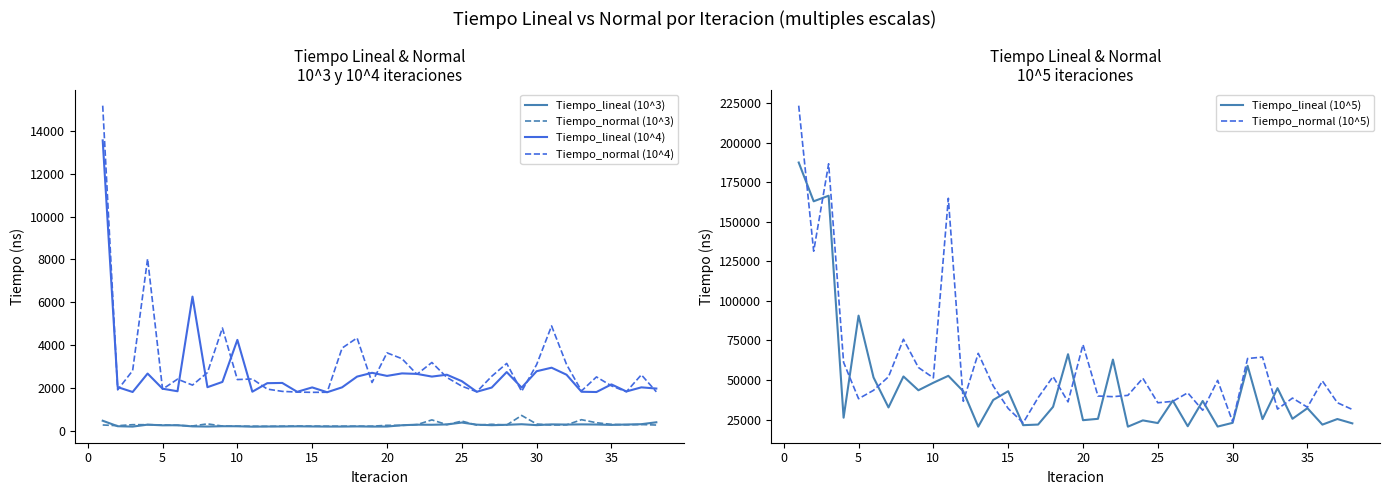

True or false: Tiempo_lineal (10^5) and Tiempo_normal (10^4) intersect in this chart.

False